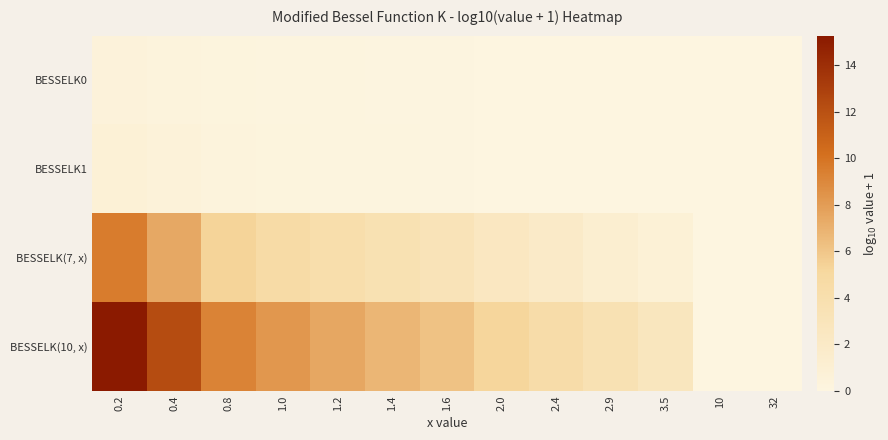

At how many categories does at least one series exceed 9?

3